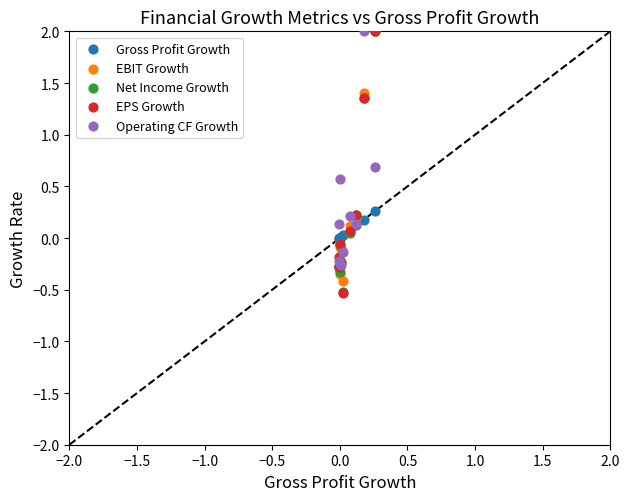

What are all the series names shown in the legend?

Gross Profit Growth, EBIT Growth, Net Income Growth, EPS Growth, Operating CF Growth